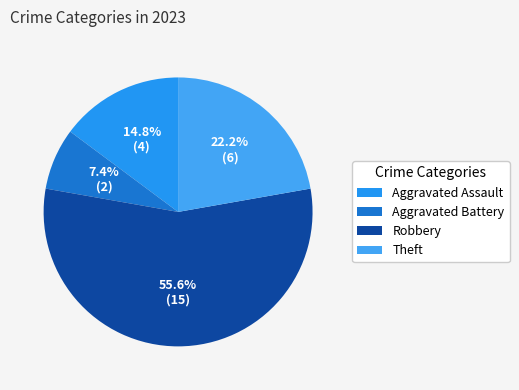

To the nearest percent, what is the combined percentage of Theft and Aggravated Battery?

30%